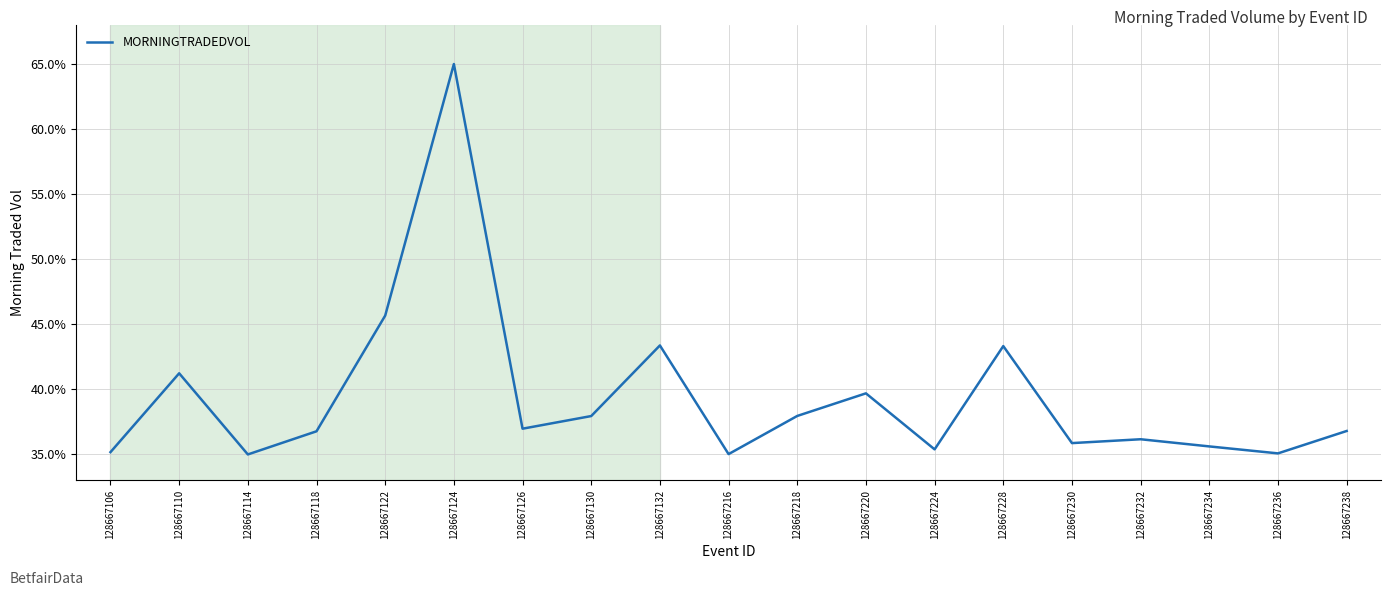

What is the difference between the values at 128667236 and 128667130?

2.9